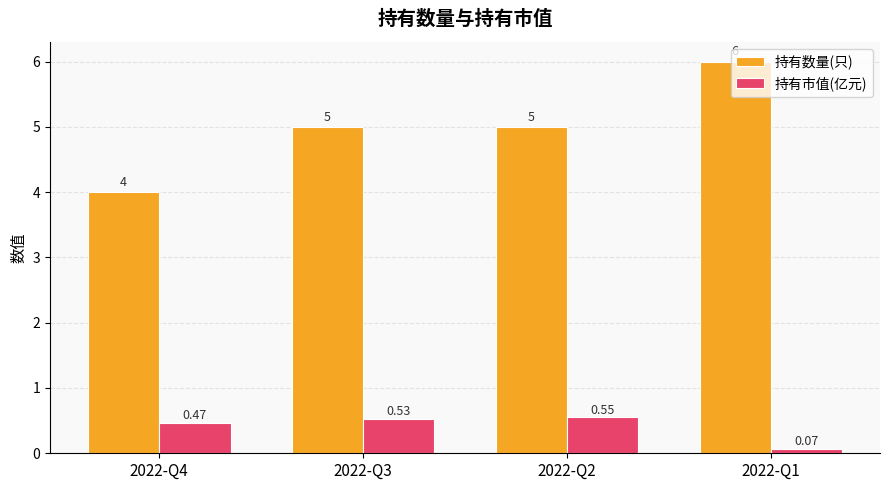

Is it true that 持有数量(只) equals 5.0 at 2022-Q2?

True